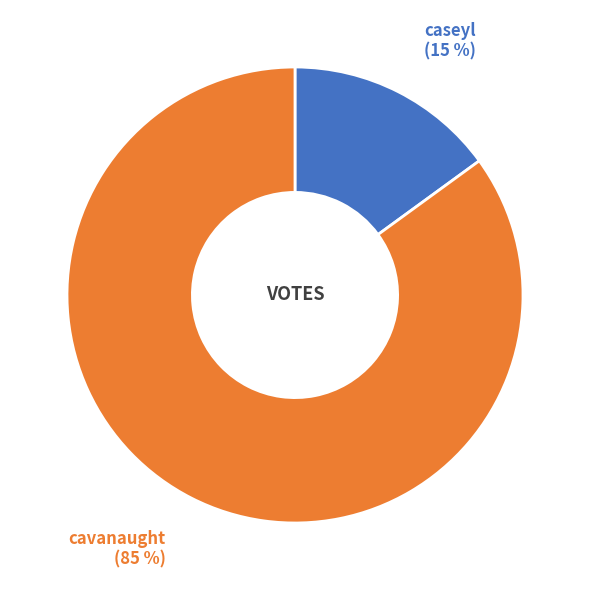

To the nearest percent, what is the difference between the largest and smallest slice percentages?

70%